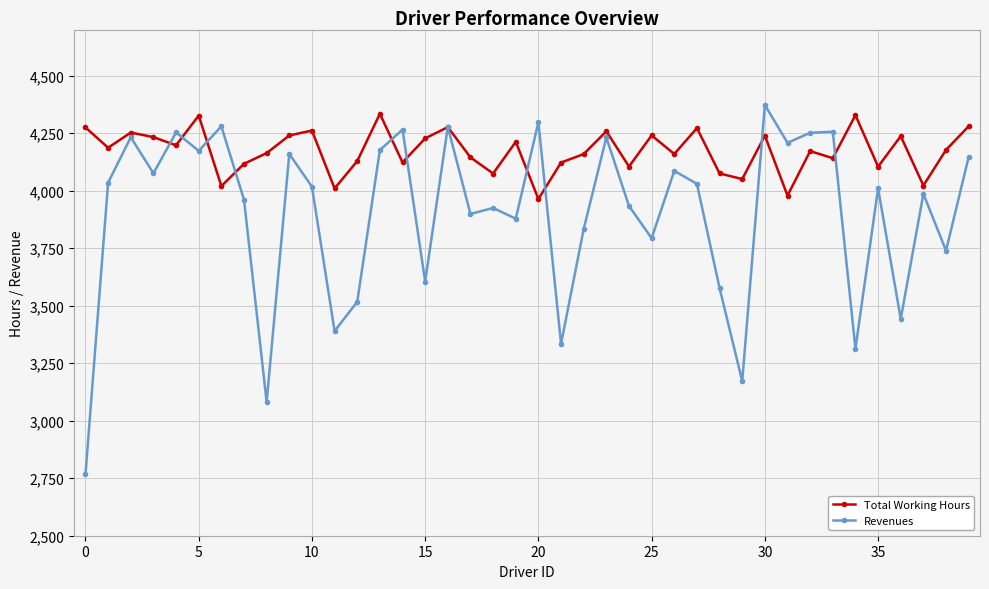

What is the lowest value of the Total Working Hours series?

3963.5